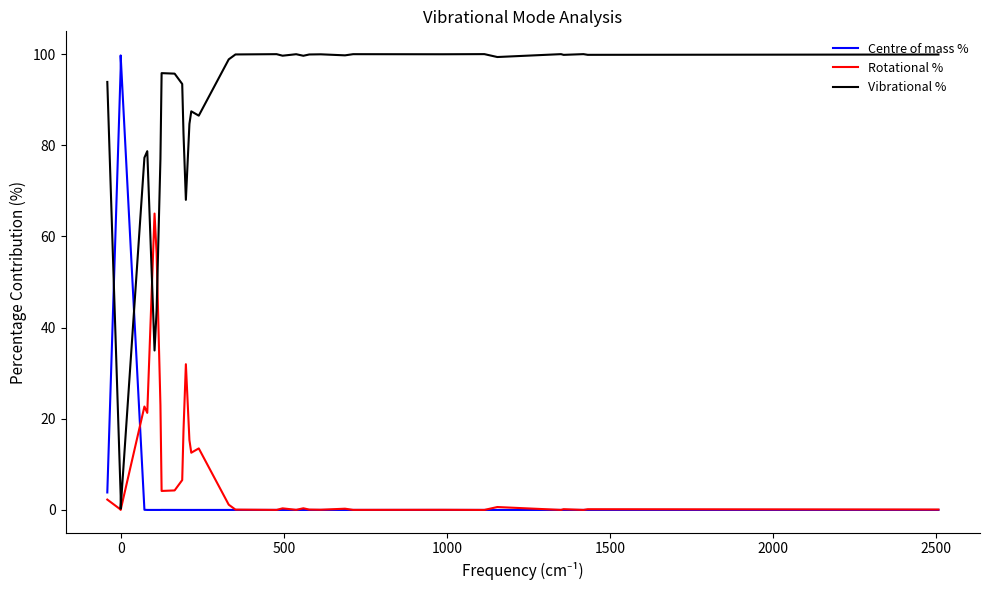

Which series has the largest total across all categories?

Vibrational %